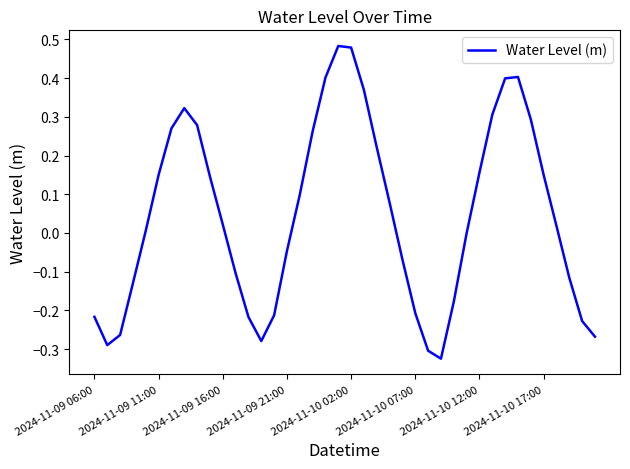

What is the difference between the maximum and minimum values?

0.8